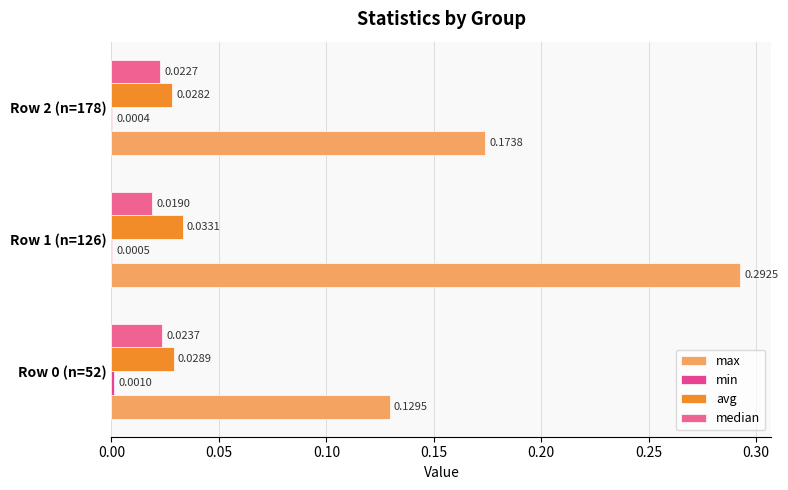

How many categories are shown in the chart?

3